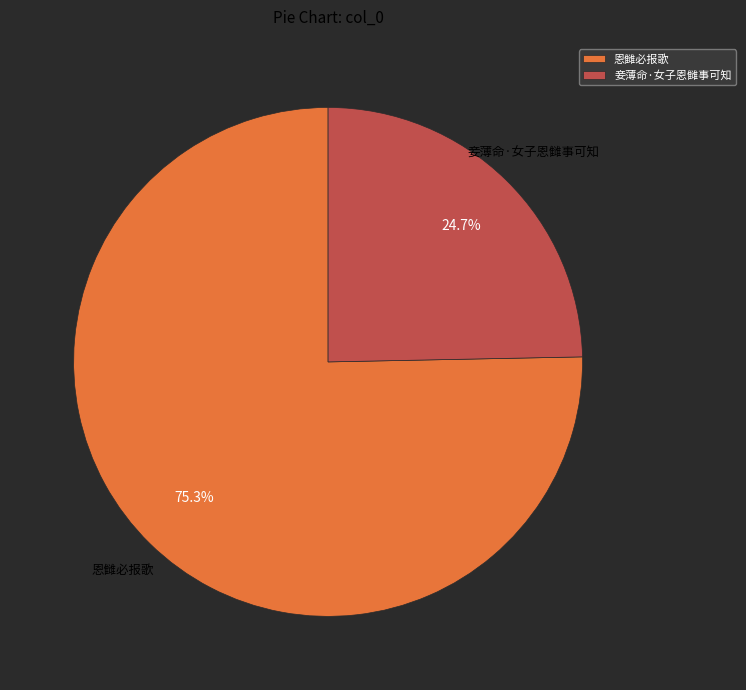

What percentage is the 妾薄命·女子恩雠事可知 slice, to the nearest percent?

25%